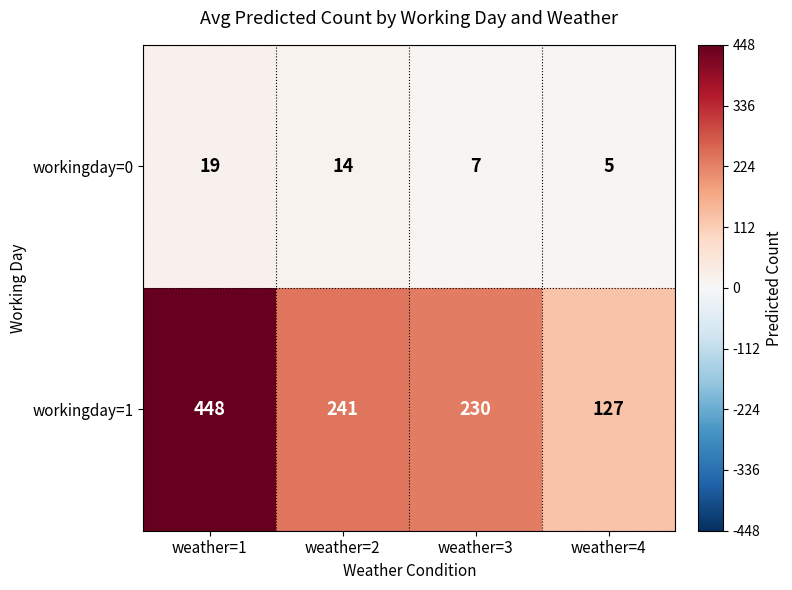

What is the greatest value displayed?

448